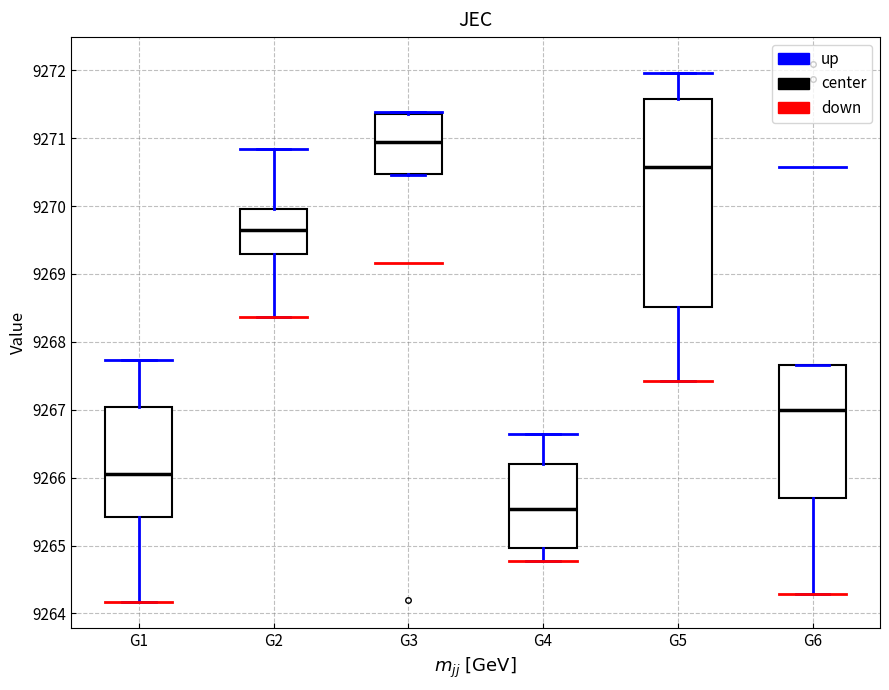

Reading left to right, read every box against the y-axis: the position of its median line, the range the box covers, and the ends of its whiskers. The values are not printed on the chart, so give them approximately, as read against the axis.

G1: median 9266.0, box 9265.4 to 9267.0, whiskers 9264.2 to 9267.7
G2: median 9269.7, box 9269.3 to 9270.0, whiskers 9268.4 to 9270.8
G3: median 9270.9, box 9270.5 to 9271.4, whiskers 9270.5 to 9271.4
G4: median 9265.5, box 9265.0 to 9266.2, whiskers 9264.8 to 9266.6
G5: median 9270.6, box 9268.5 to 9271.6, whiskers 9267.4 to 9272.0
G6: median 9267.0, box 9265.7 to 9267.7, whiskers 9264.3 to 9267.7